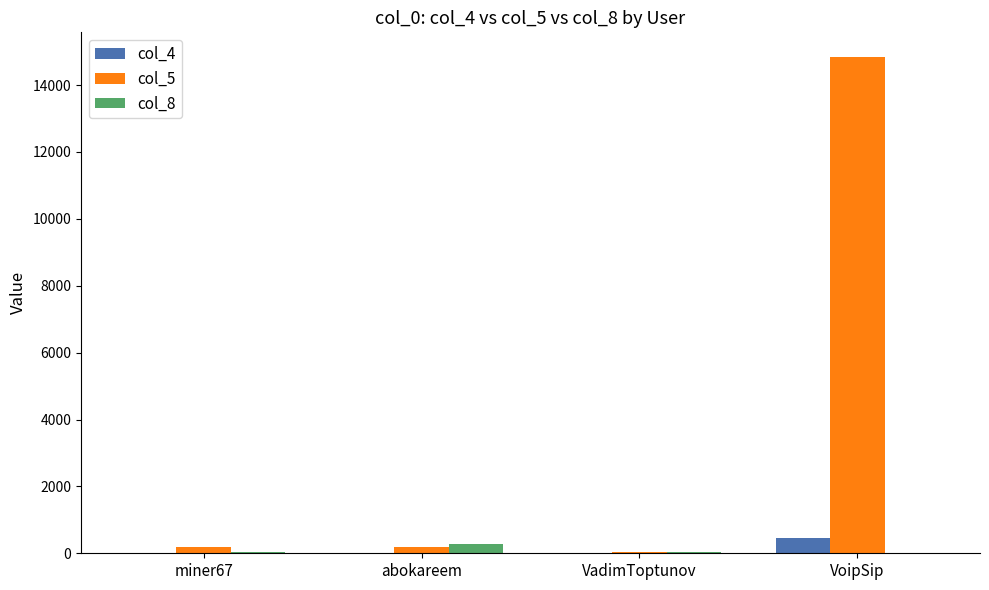

Which series has the largest total across all categories?

col_5